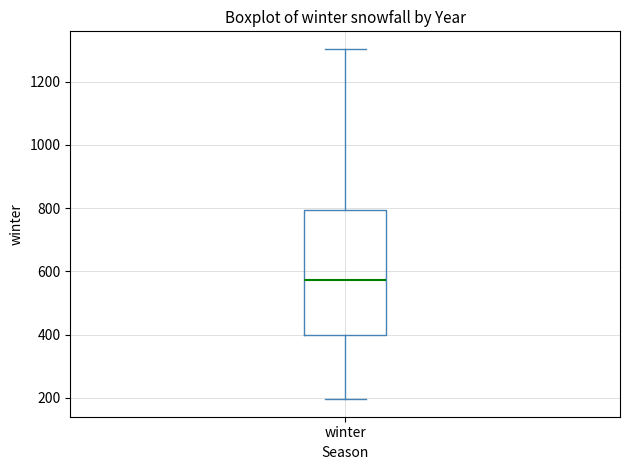

Read this box plot against the y-axis: the position of the median line, the range covered by the box, and the ends of both whiskers. The values are not printed on the chart, so give them approximately, as read against the axis.

median 580, box 400 to 800, whiskers 200 to 1300